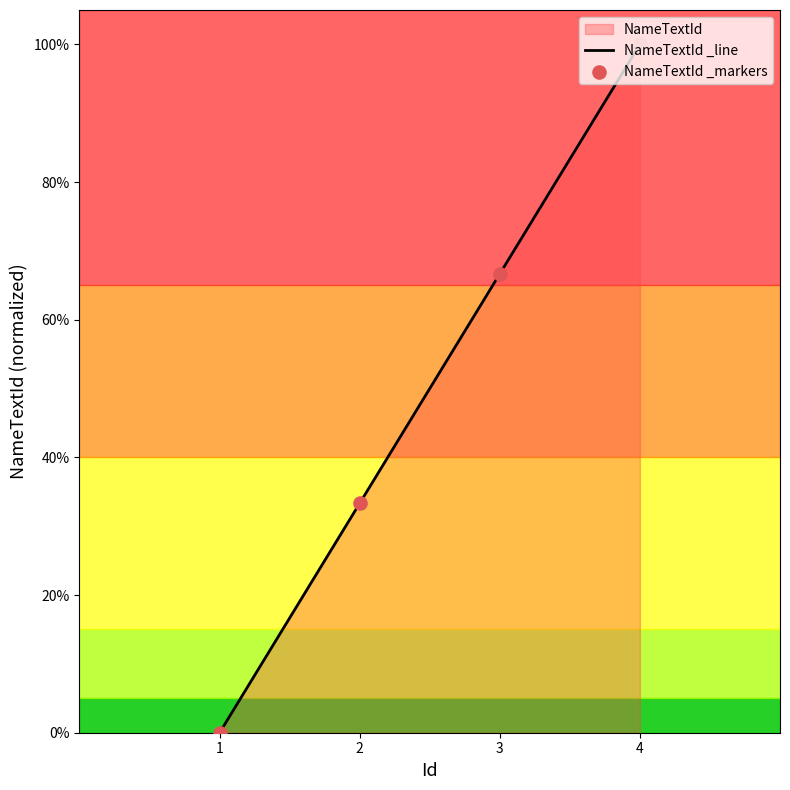

Does the chart have visible grid lines?

No